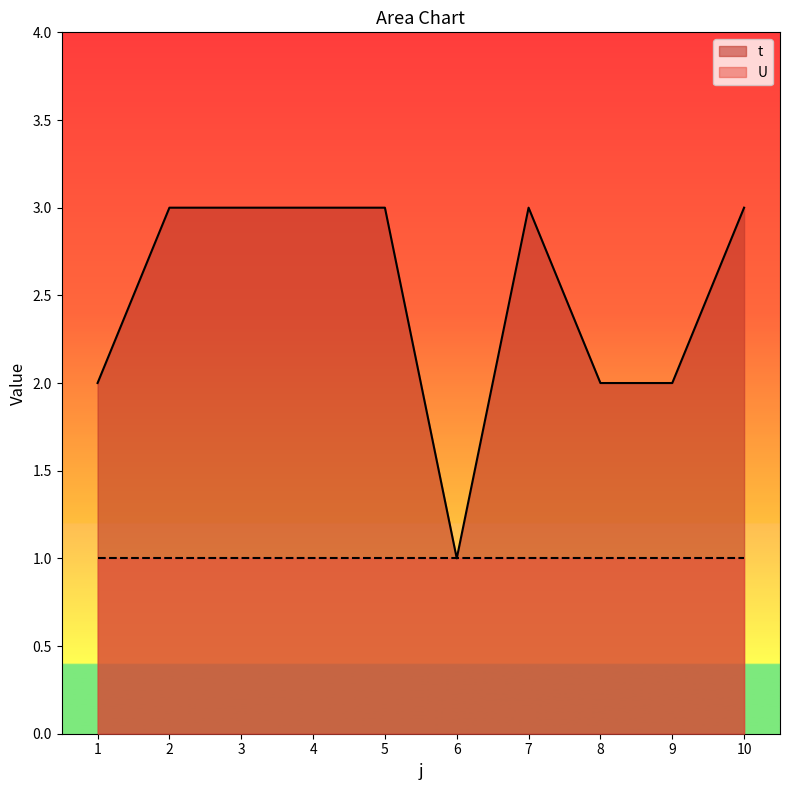

At which label is the value closest to 2?

1